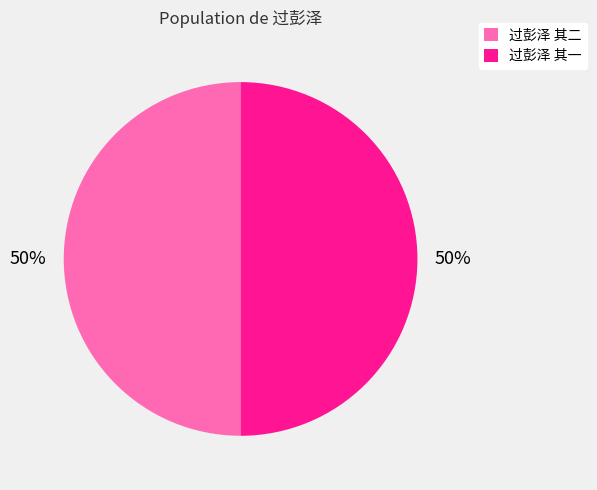

The 过彭泽 其一 slice represents 50% of the pie. True or false?

True